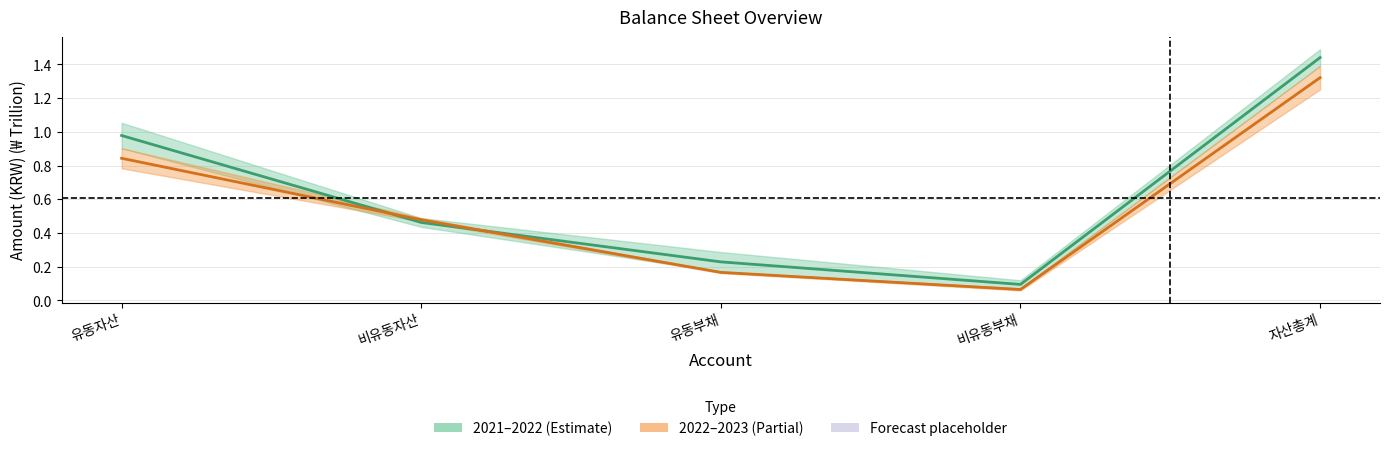

Reading left to right, extract all data points from this chart.

2021–2022 Mid: 유동자산=1.0	비유동자산=0.5	유동부채=0.2	비유동부채=0.1	자산총계=1.4
2022–2023 Mid: 유동자산=0.8	비유동자산=0.5	유동부채=0.2	비유동부채=0.1	자산총계=1.3